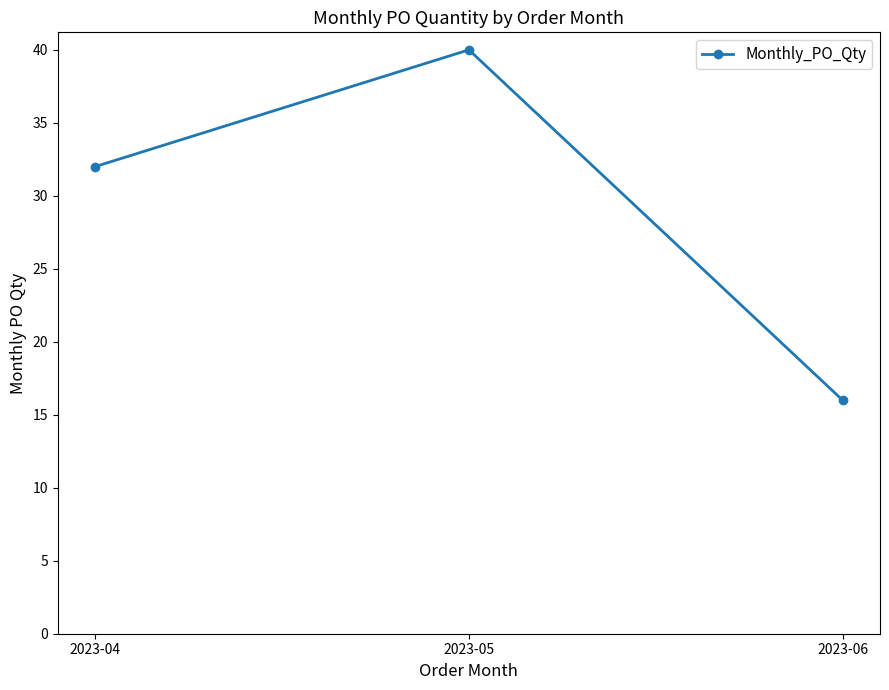

What is the value of the 2nd point from the left?

40